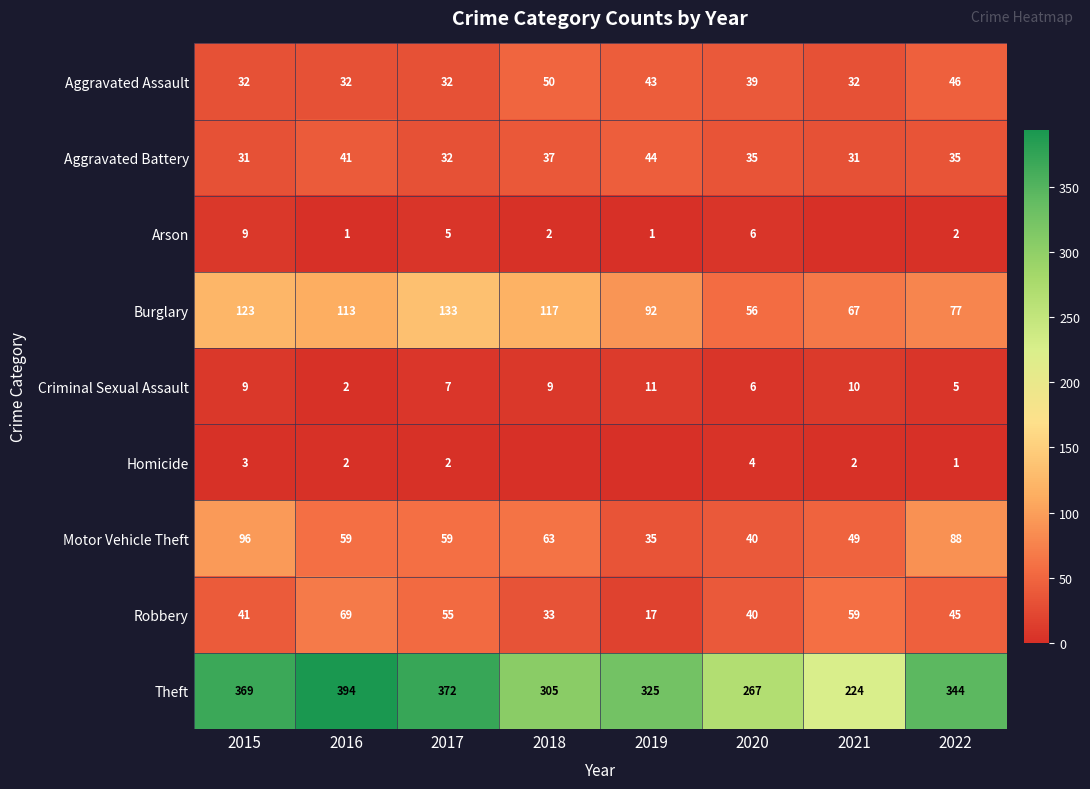

What is the spread (max minus min) of values at 2018?

305